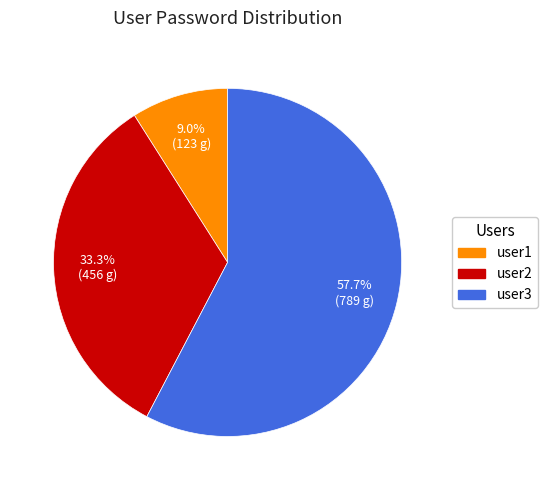

To the nearest percent, what is the average slice percentage?

33%